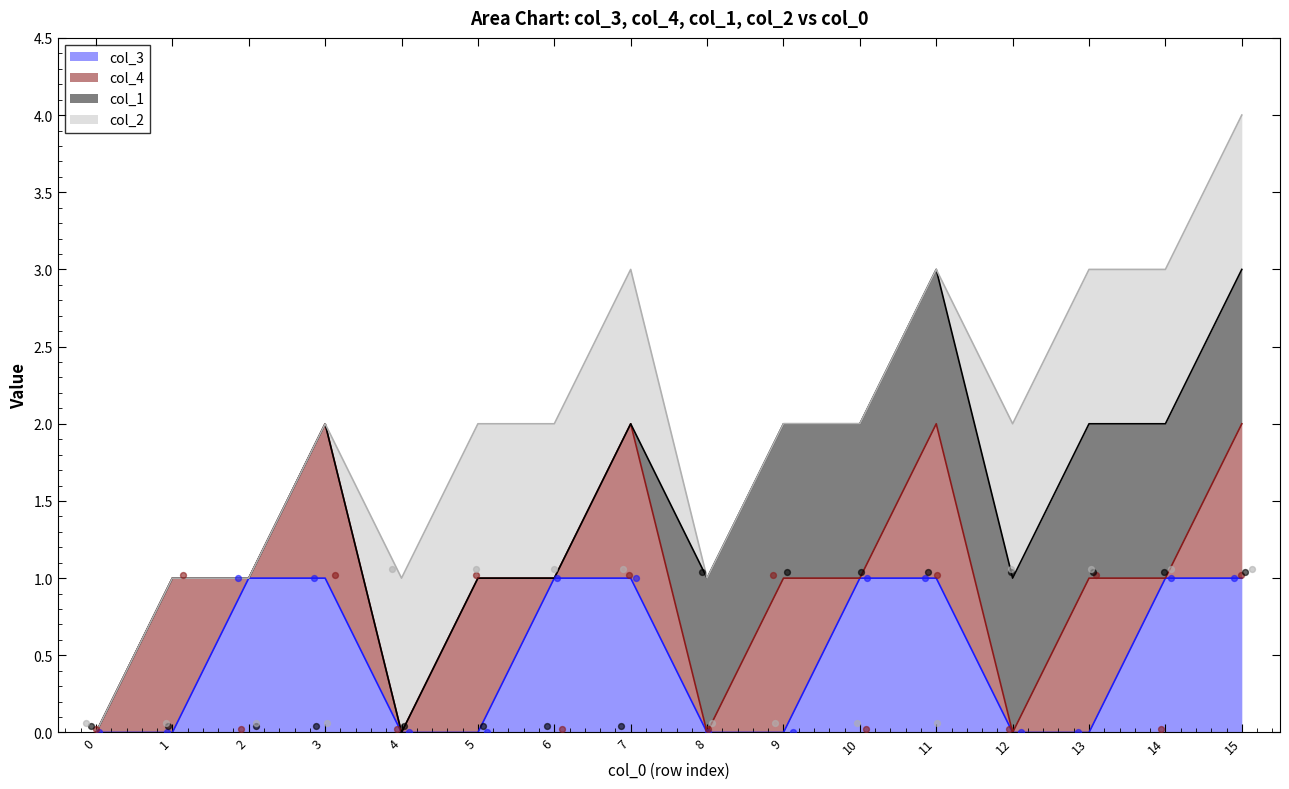

At which category is the sum across all series the highest?

15